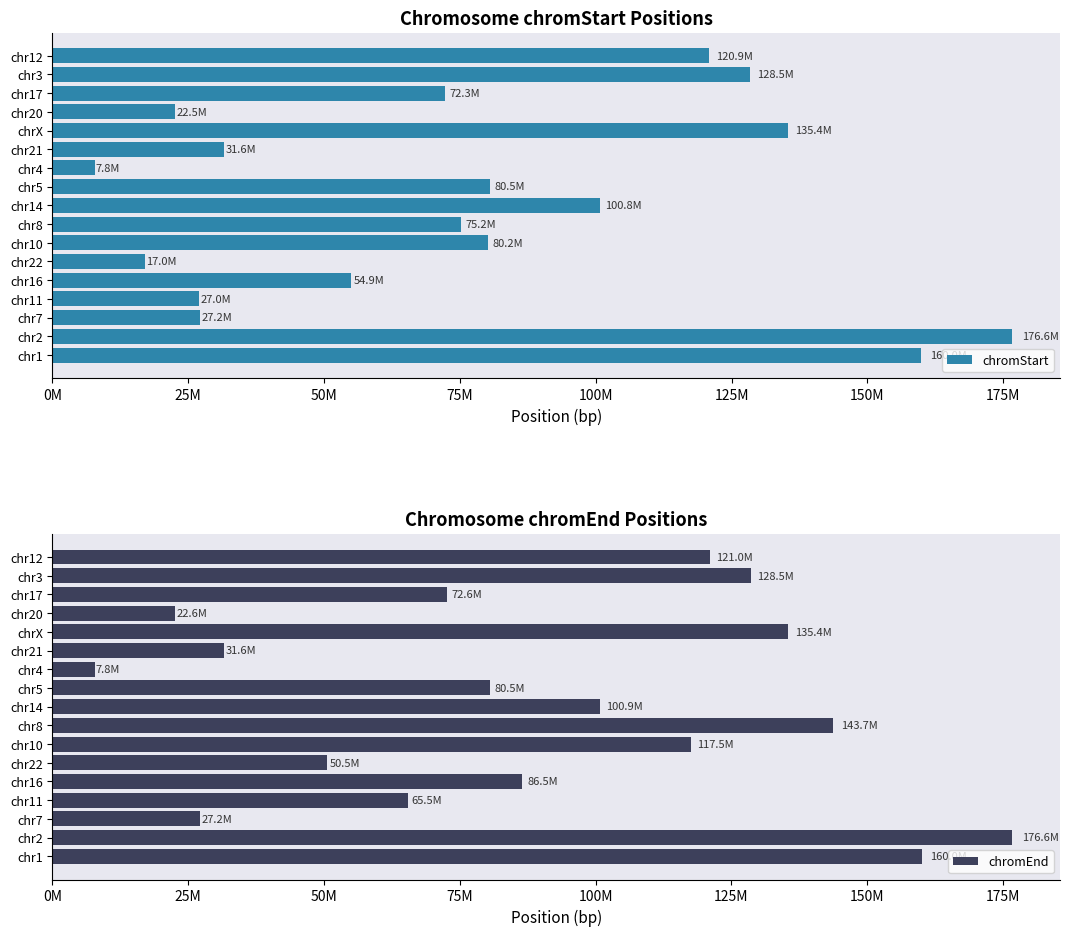

At which label does chromStart reach its peak?

chr2